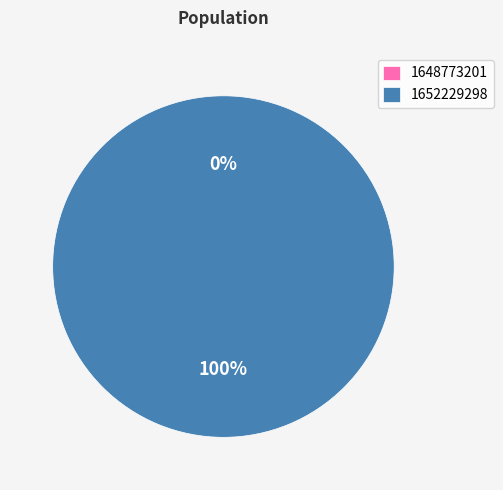

Is 1648773201 the majority of the pie?

No